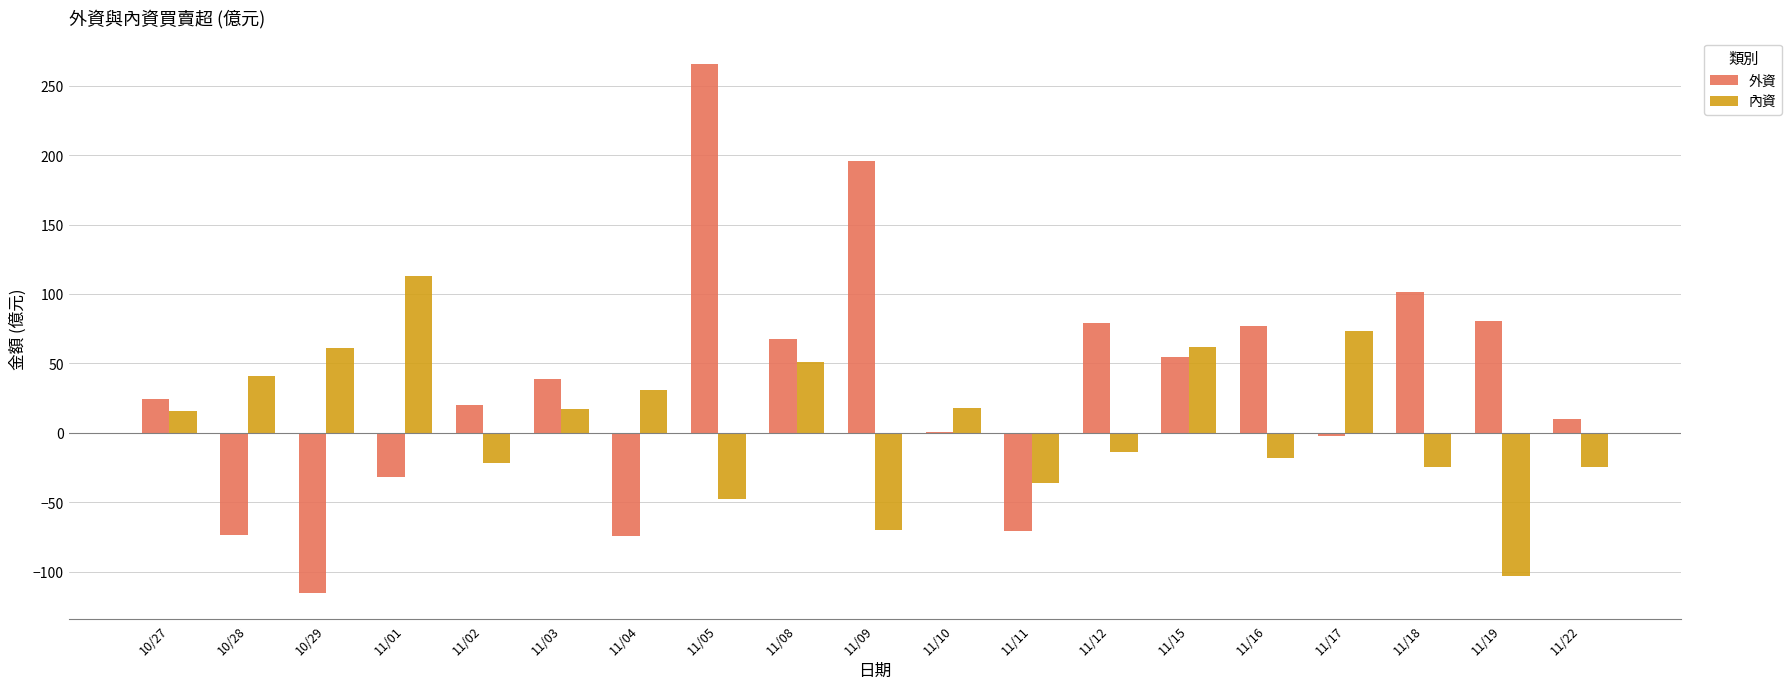

What is the spread (max minus min) of values at 10/29?

176.2